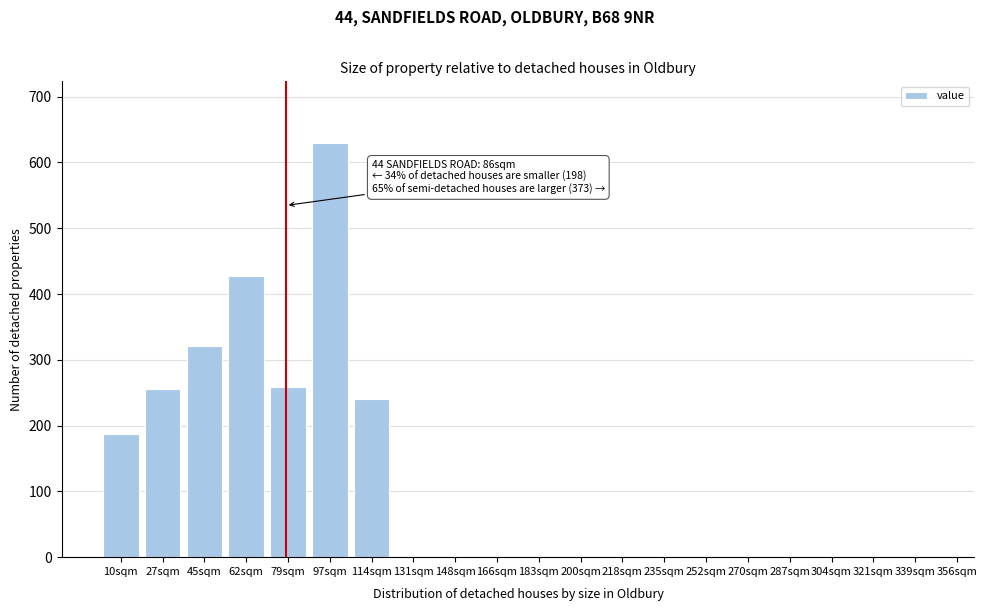

Reading left to right, transcribe all the data shown in this chart.

10sqm=187	27sqm=255	45sqm=321	62sqm=427	79sqm=259	97sqm=629	114sqm=240	131sqm=0	148sqm=0	166sqm=0	183sqm=0	200sqm=0	218sqm=0	235sqm=0	252sqm=0	270sqm=0	287sqm=0	304sqm=0	321sqm=0	339sqm=0